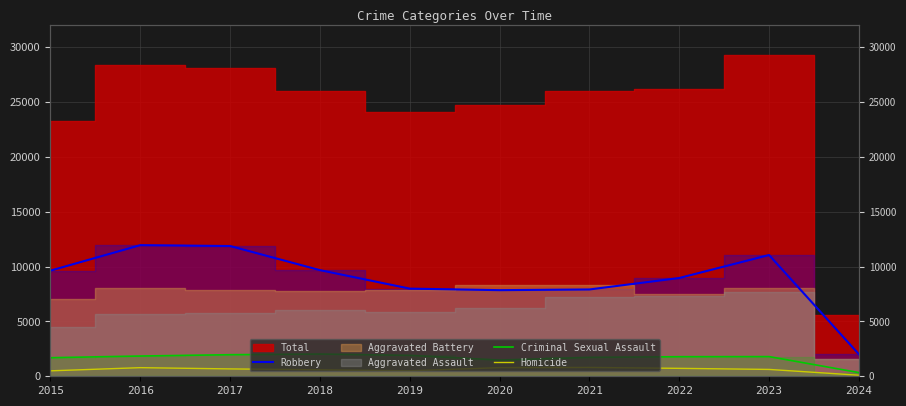

What is the maximum value for Homicide?

804